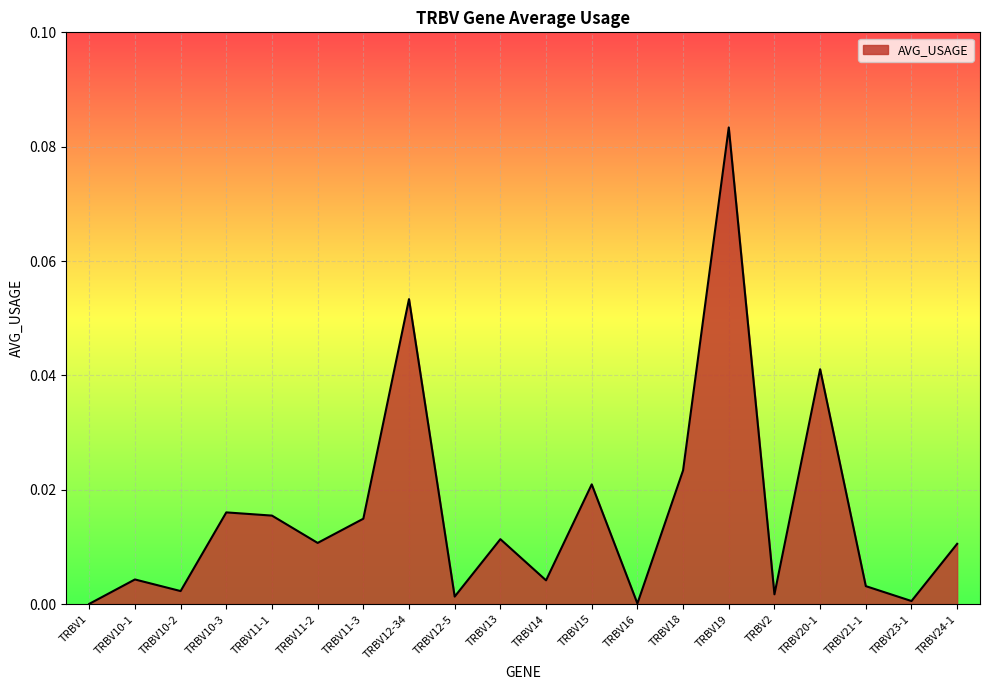

Where is the first local minimum?

TRBV10-2